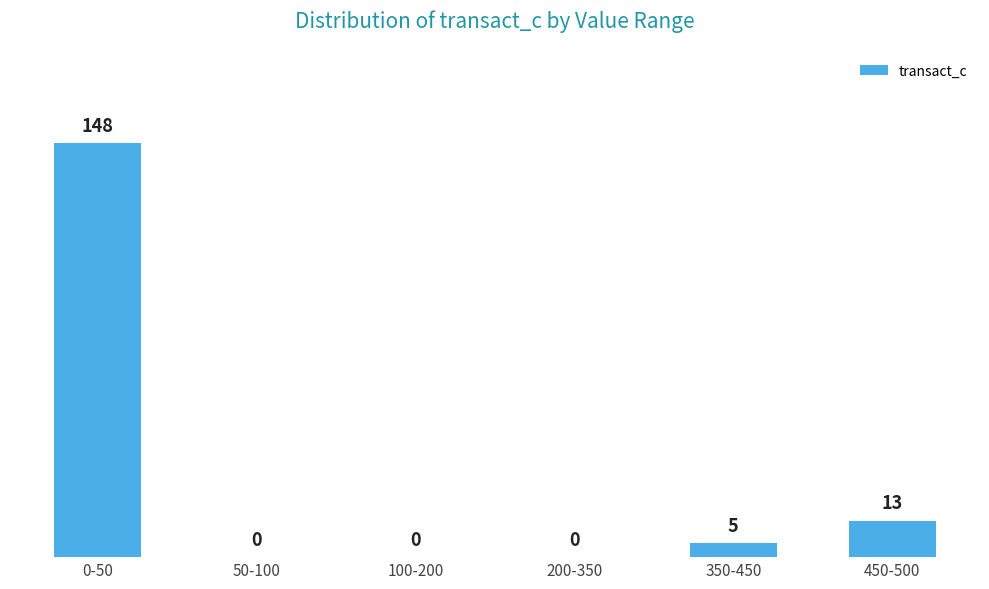

Reading left to right, list all the values displayed in this chart.

0-50=148	50-100=0	100-200=0	200-350=0	350-450=5	450-500=13